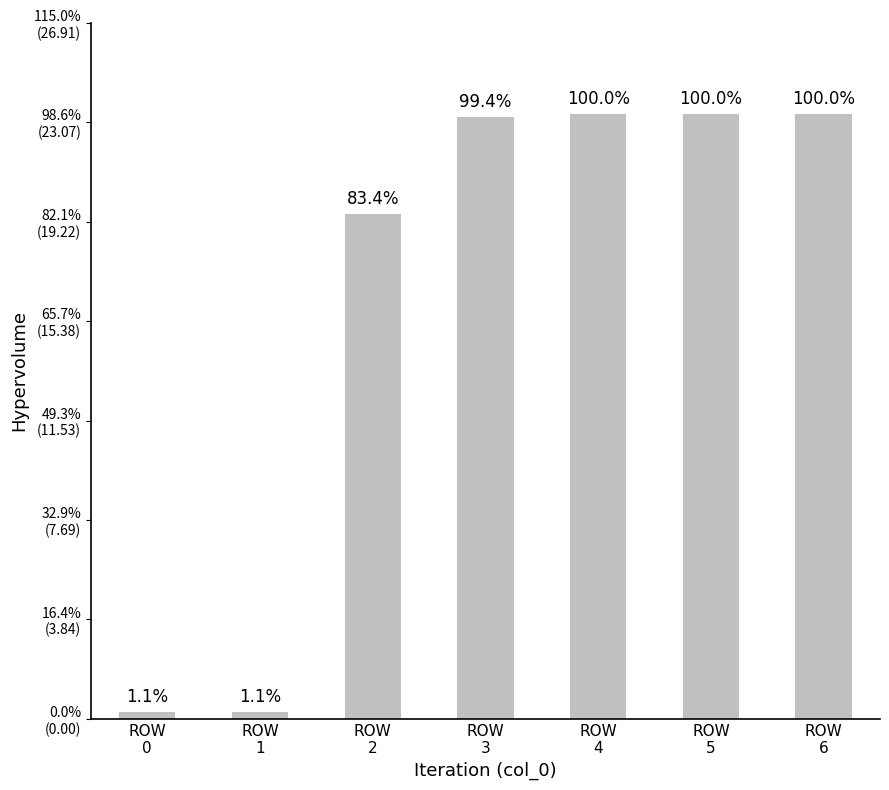

How many bars are there in total?

7